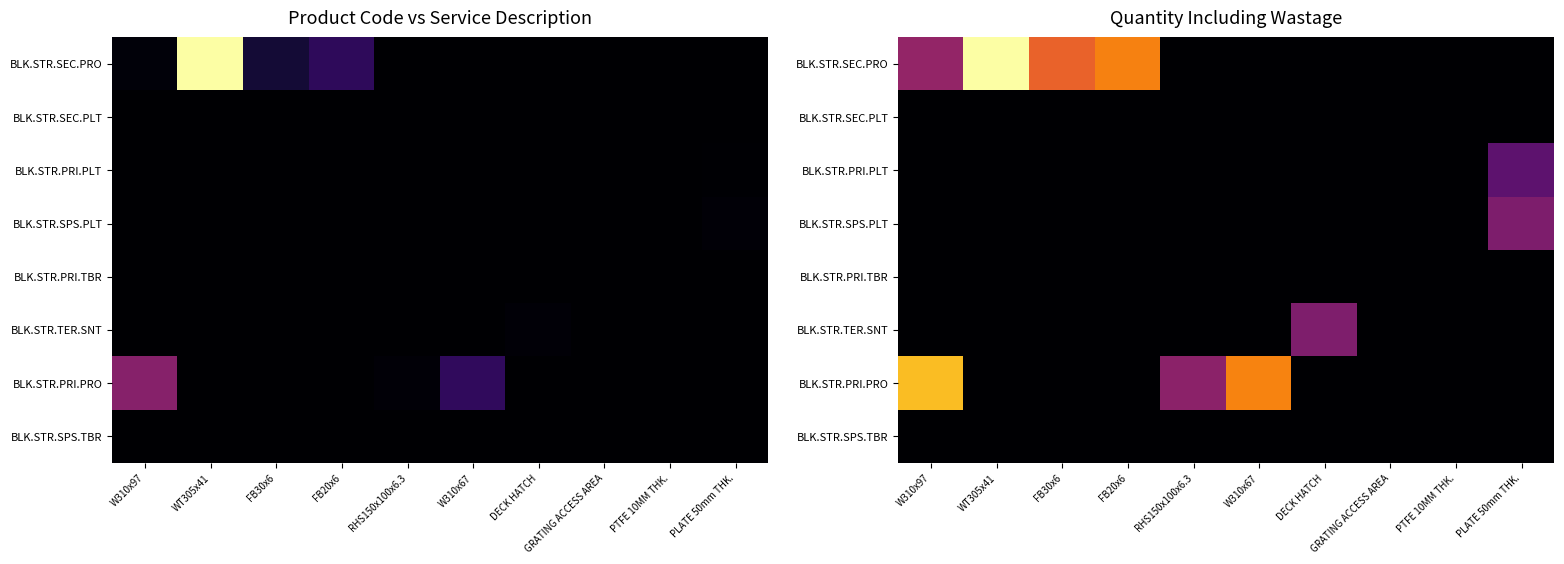

How many positive values does the BLK.STR.SPS.PLT series have?

1